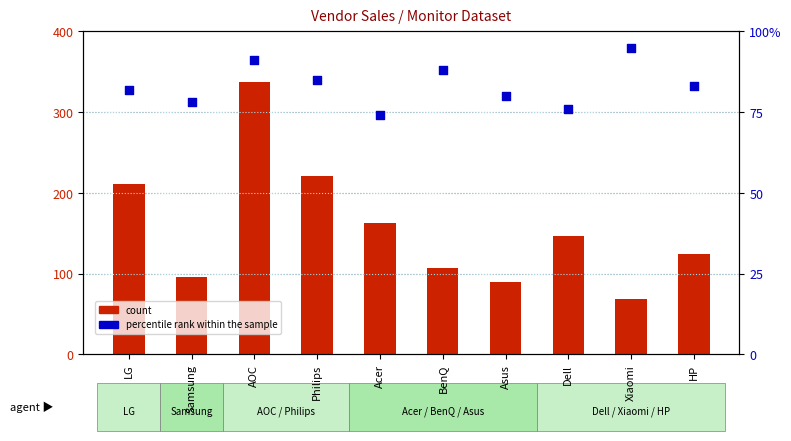

Which series has the largest Y range (max minus min)?

count